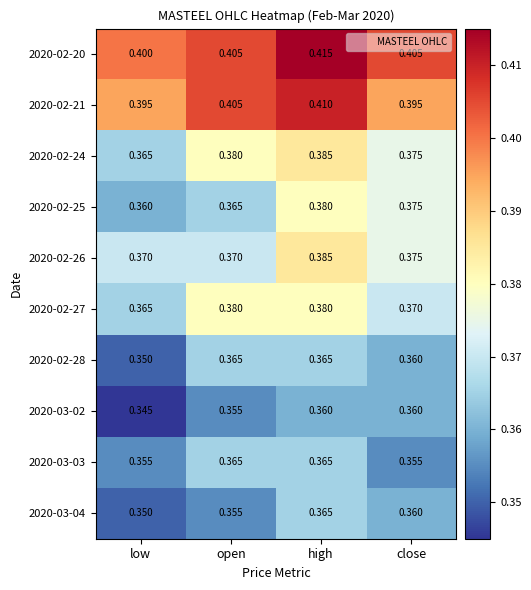

At which category is the sum across all series the highest?

high